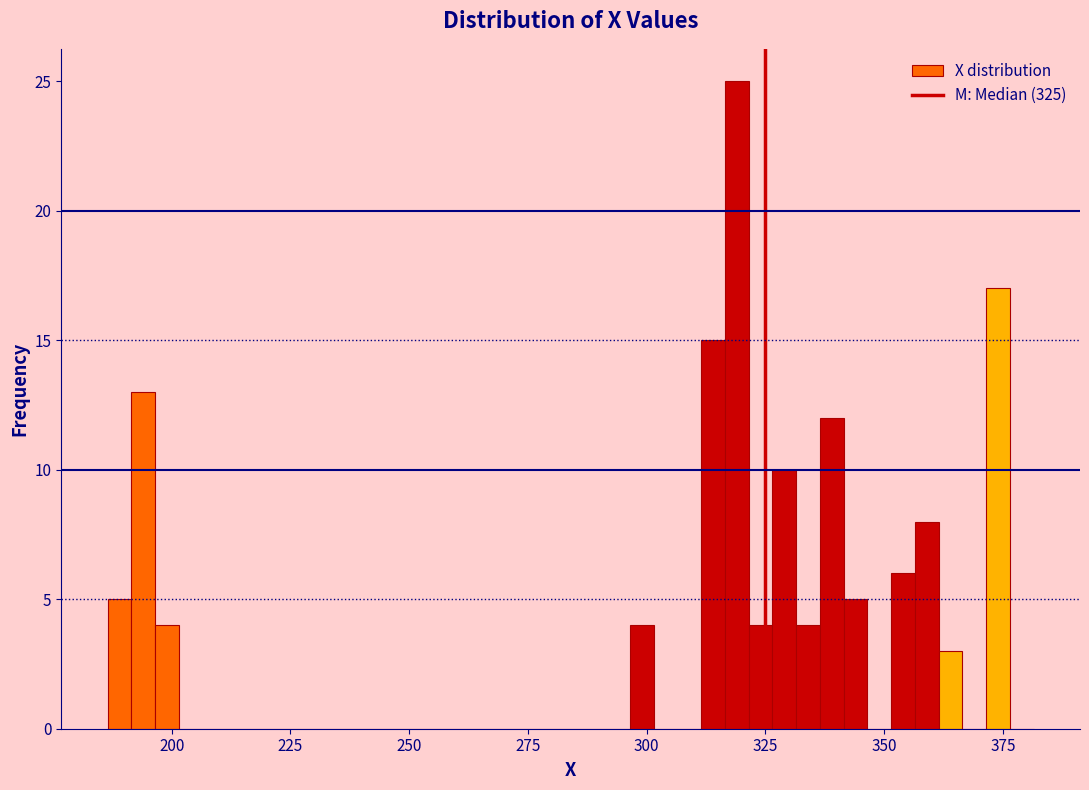

Around what value on the x-axis is the tallest bar? Give the approximate position of its centre, as read against the axis.

320